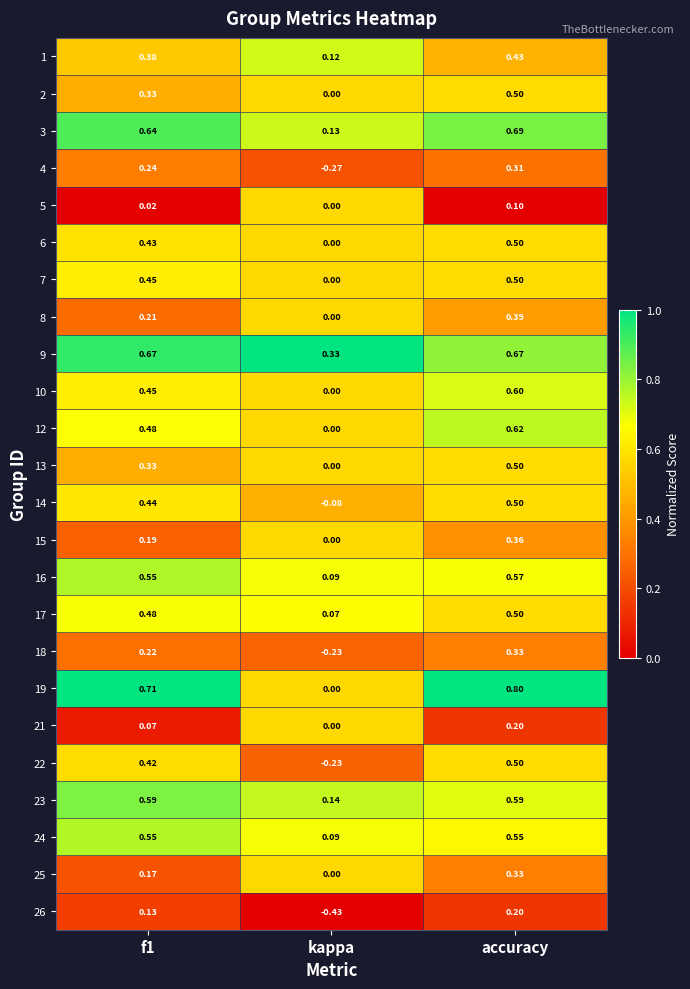

At which category does the chart reach its peak across all series?

accuracy